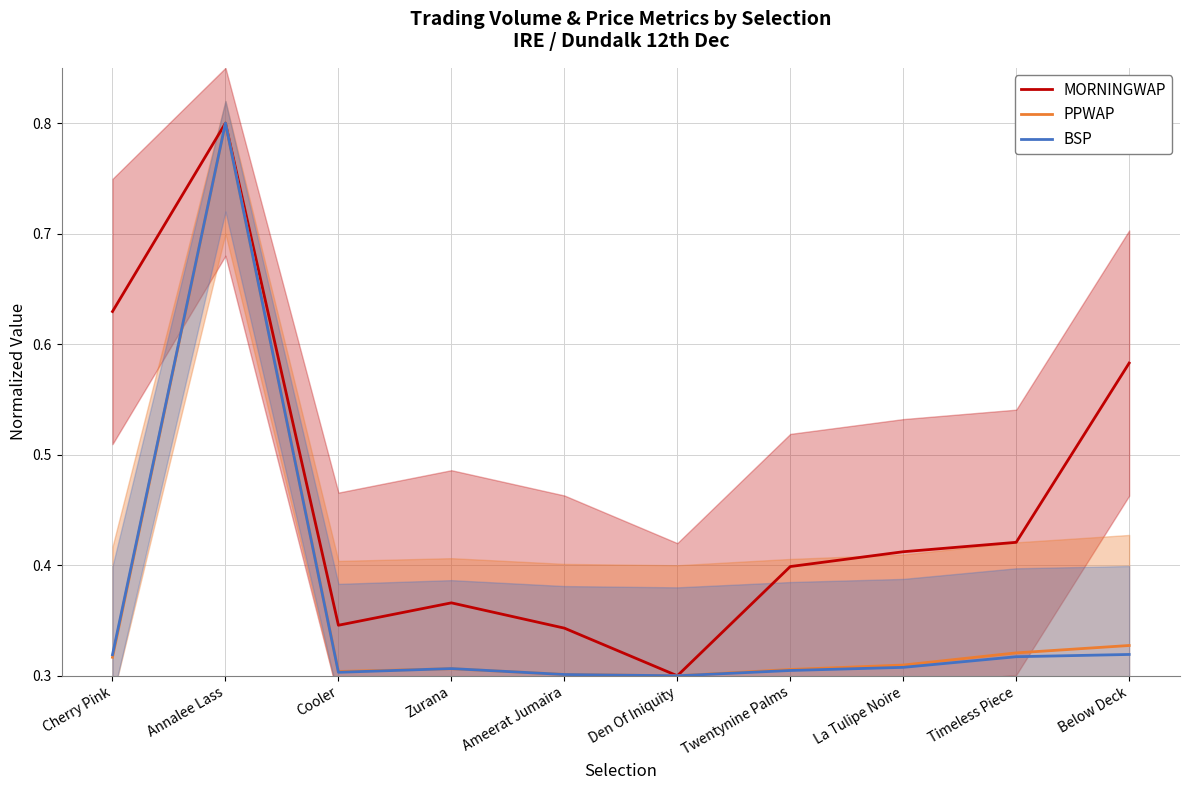

How many distinct data groups are displayed?

3